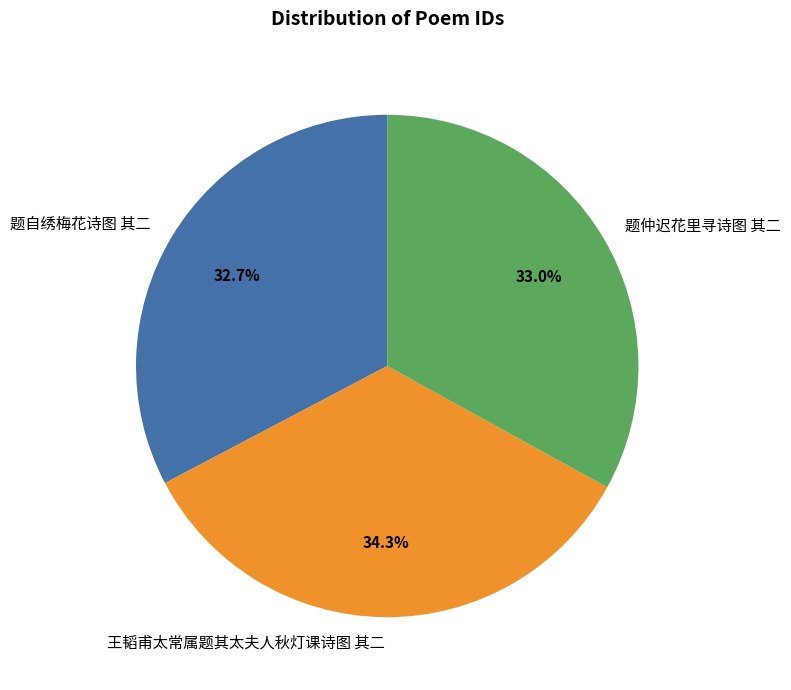

How many segments does this pie chart have?

3